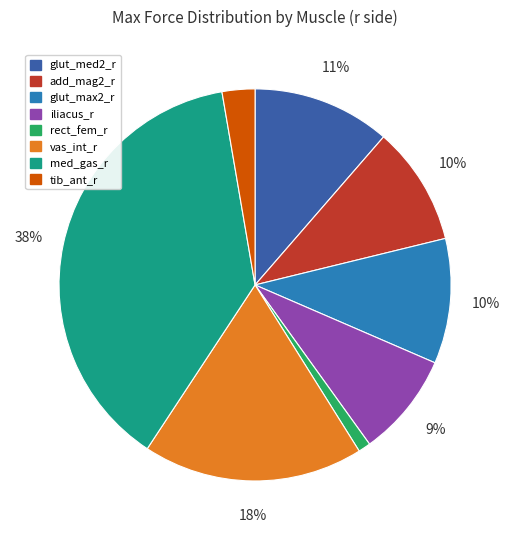

Is there any slice that represents more than half of the pie?

No